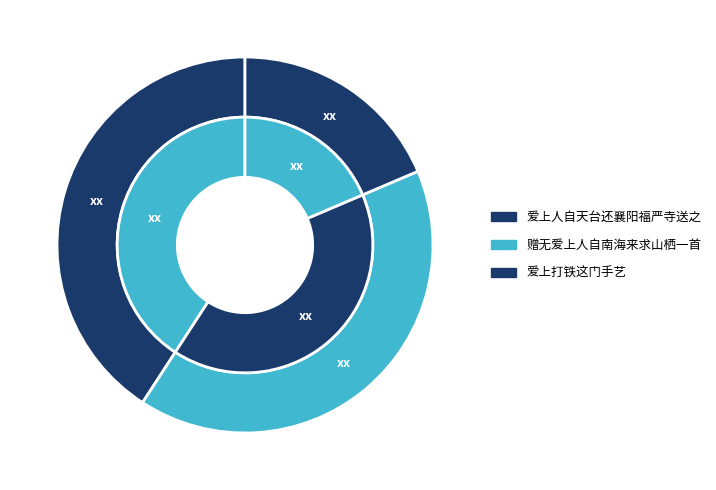

Is there a majority slice in this chart?

No